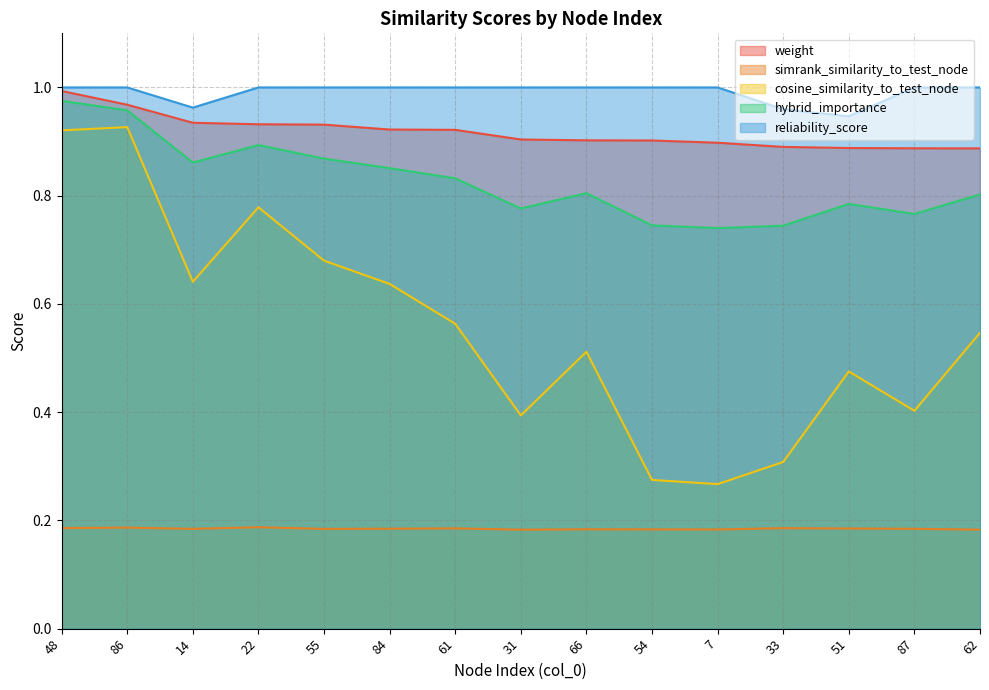

Which series has the largest total across all categories?

reliability_score